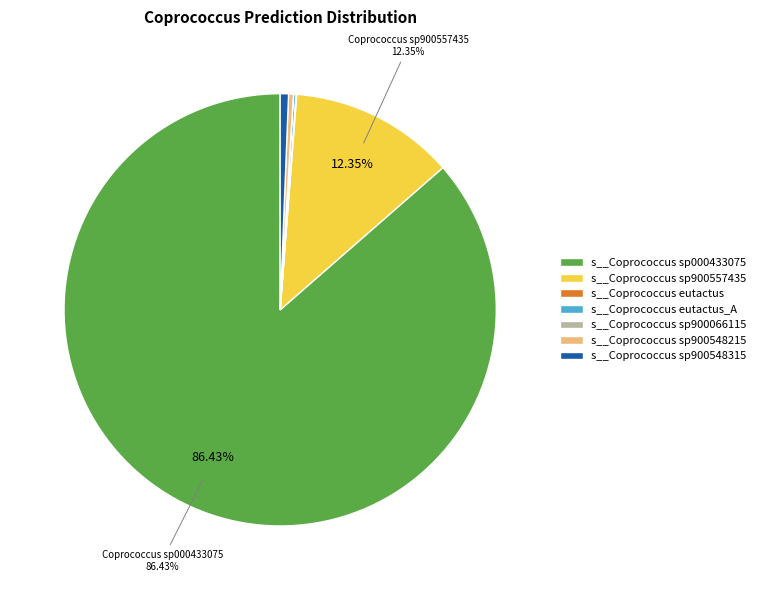

Does any single category account for the majority?

Yes